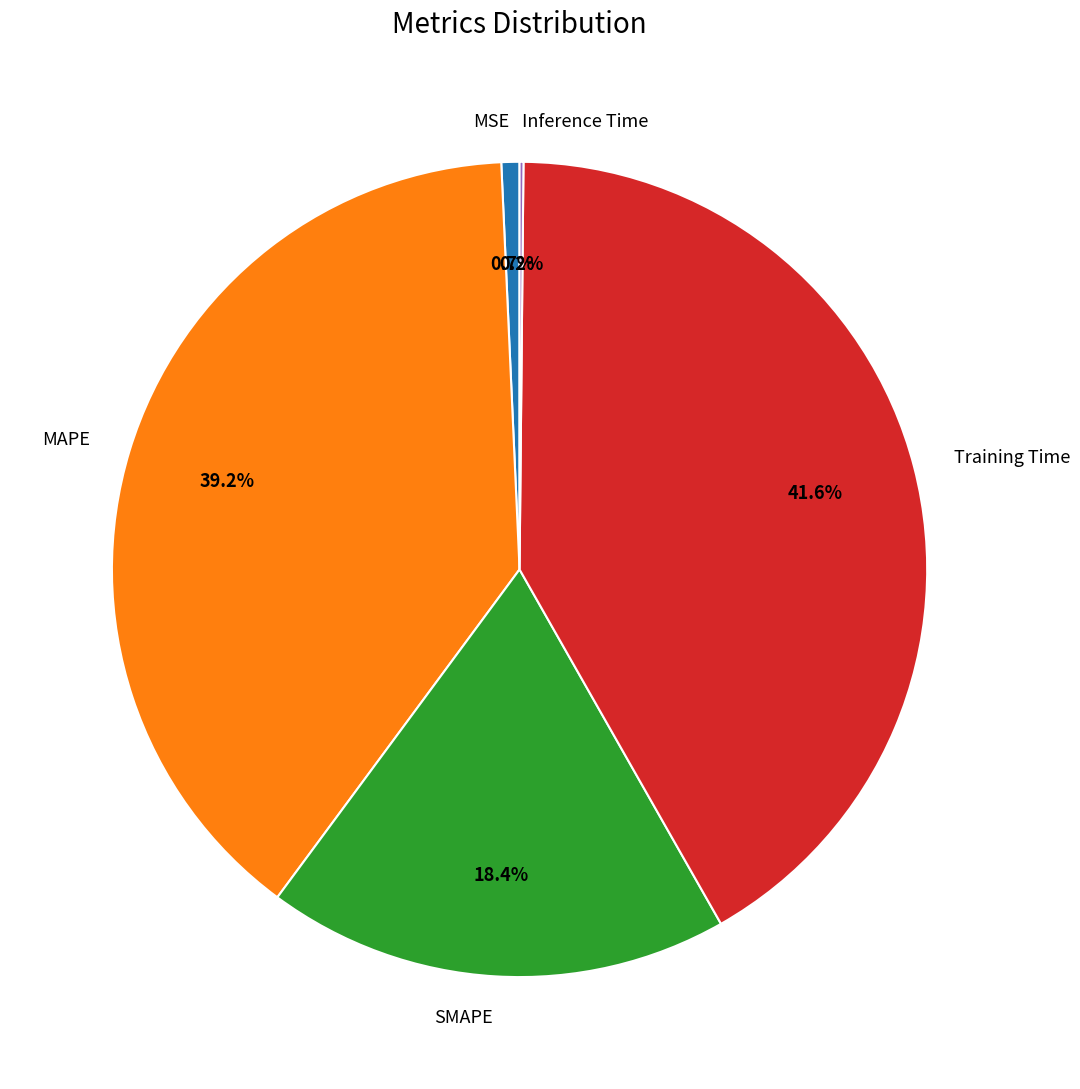

Combined, what portion of the pie is Training Time and MSE?

42.3%